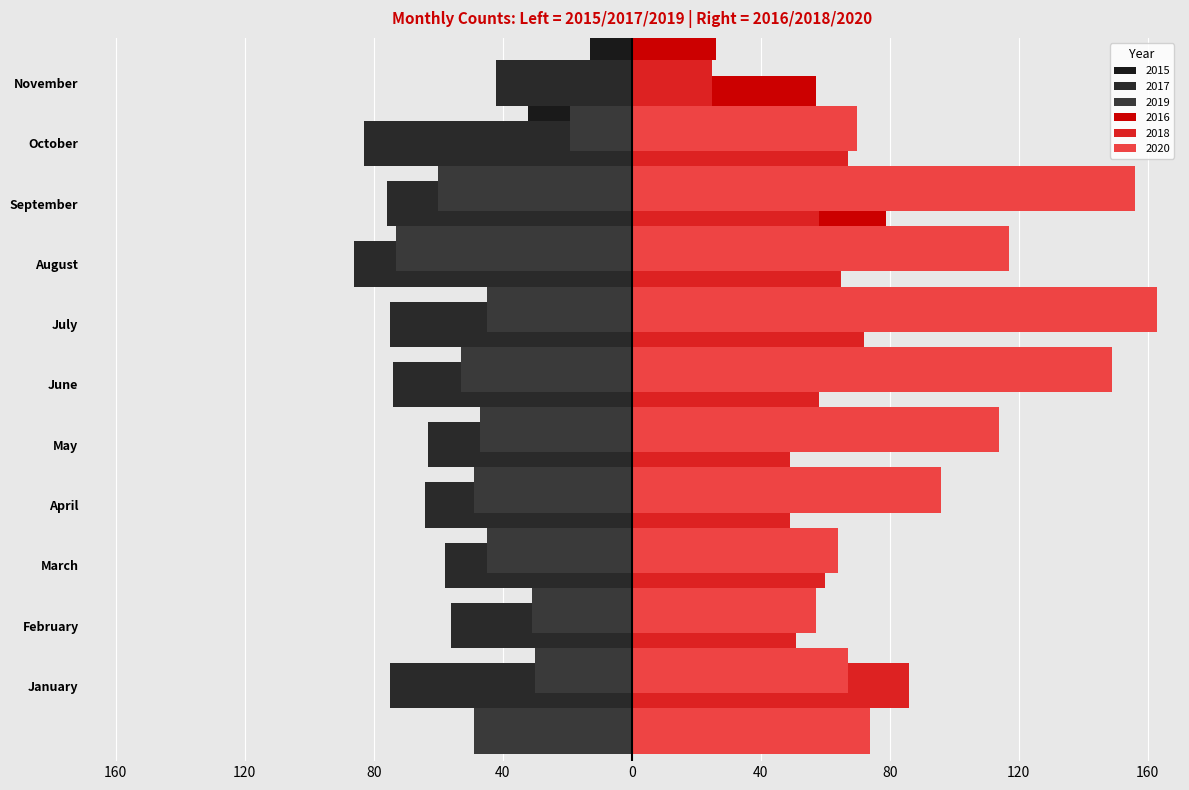

Rank the series at July from lowest to highest value.

2017, 2019, 2015, 2016, 2018, 2020